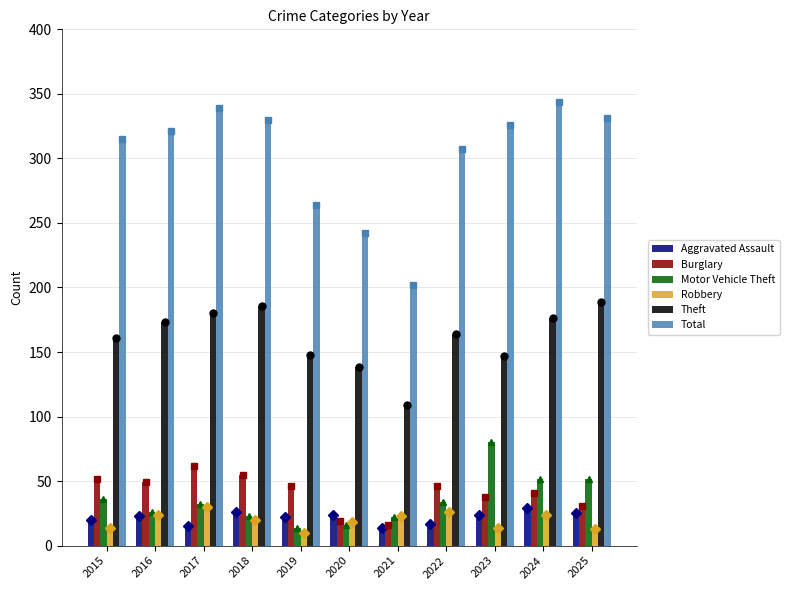

At which category is the sum across all series the highest?

2024